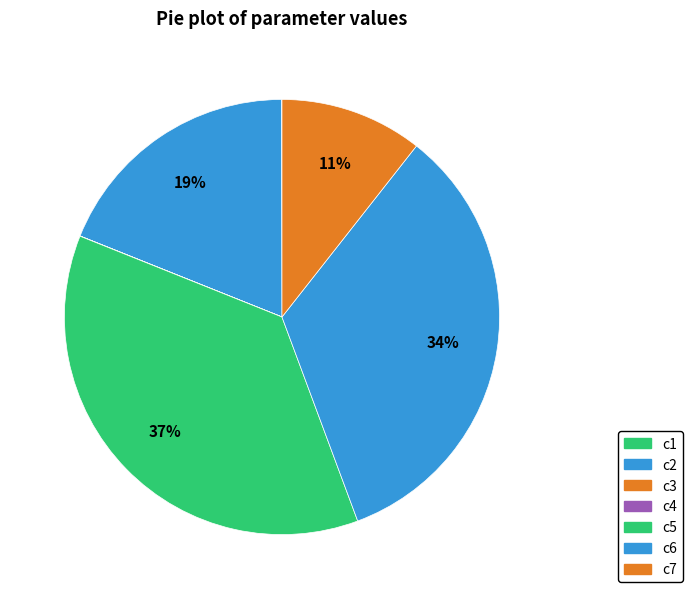

To the nearest percent, what is the combined percentage of c7 and c4?

11%